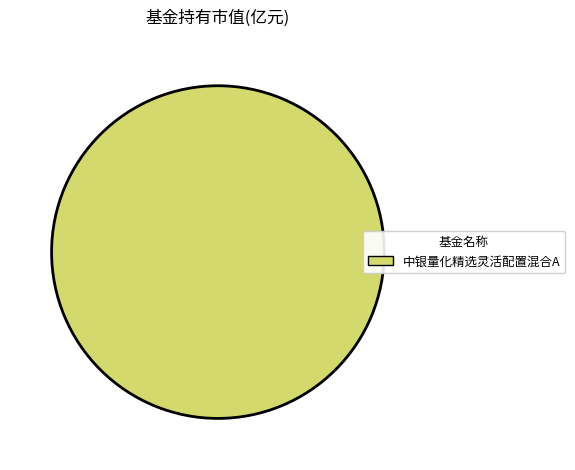

How many segments does this pie chart have?

1